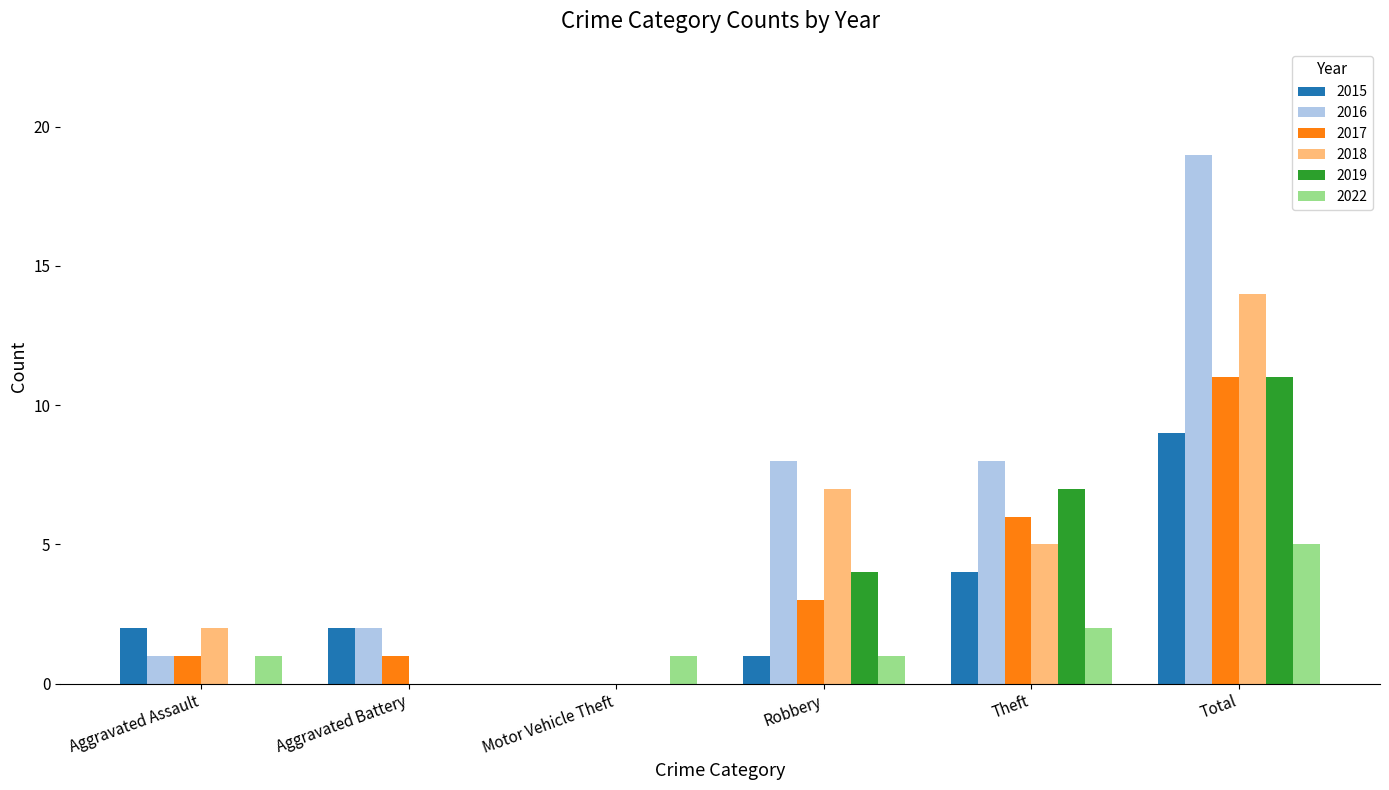

How many 2015 values are between 1 and 4?

4